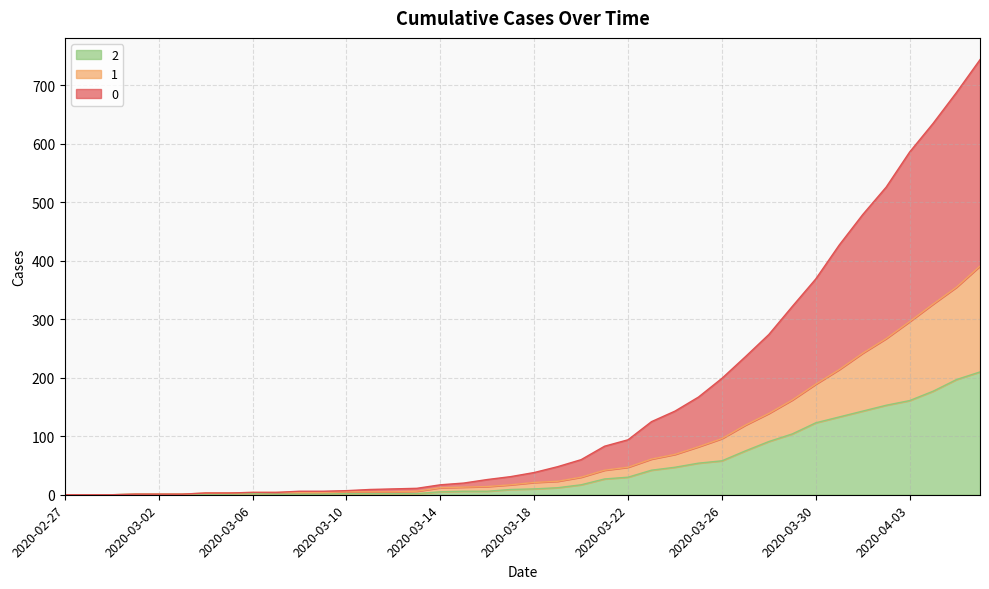

At which category is the sum across all series the highest?

2020-04-06